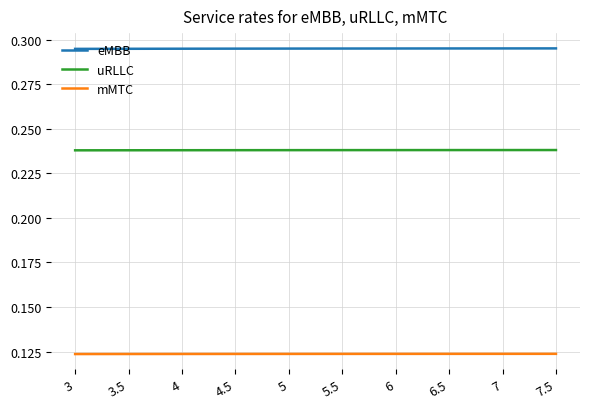

What is the total value across all series at 7?

0.7